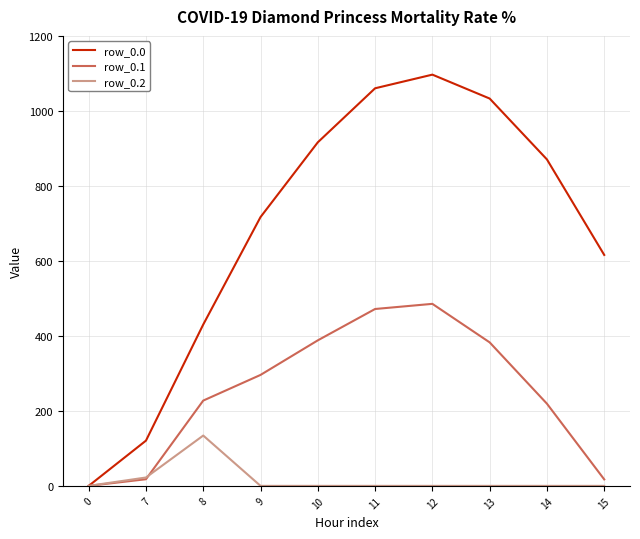

At which label is row_0.0 closest to 548?

15